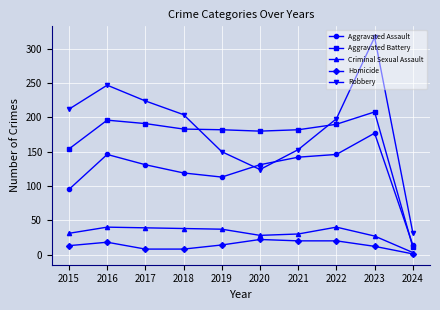

What is the difference between the maximum and second lowest values in the Homicide series?

14